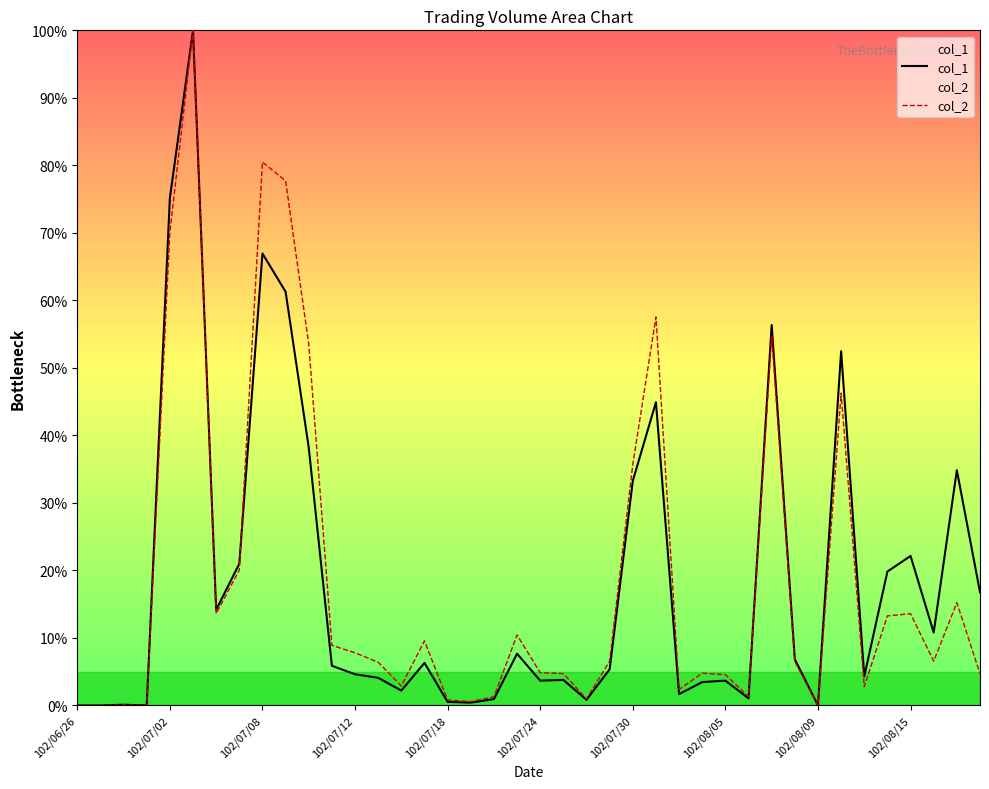

Is the value of col_2 at 102/07/08 greater than the value of col_1 at 102/07/02?

Yes